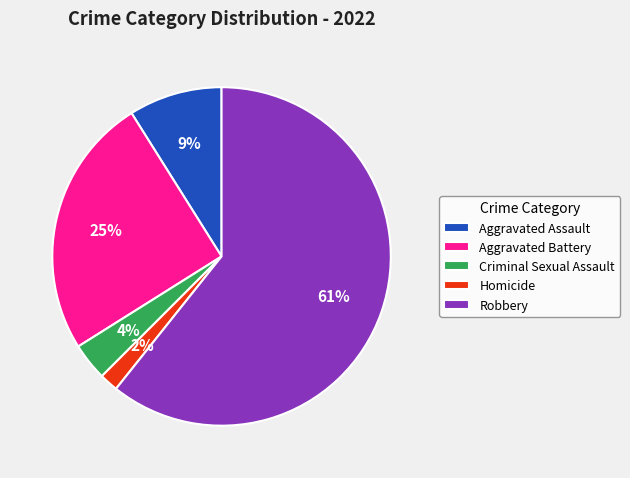

The Homicide slice represents 2% of the pie. True or false?

True